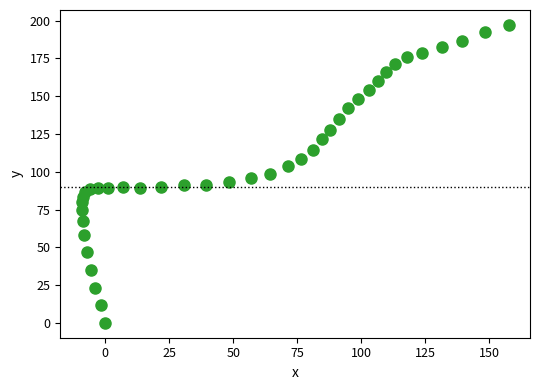

What is the range of Y values (max minus min)?

197.2